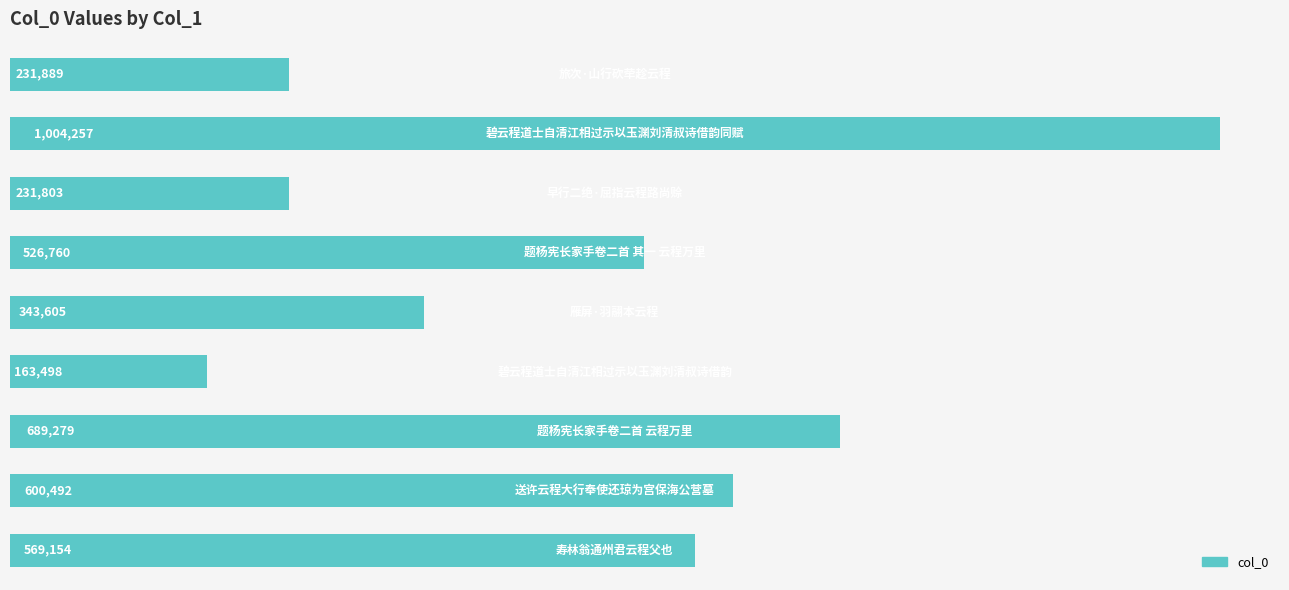

What is the maximum value shown in the chart?

1004257